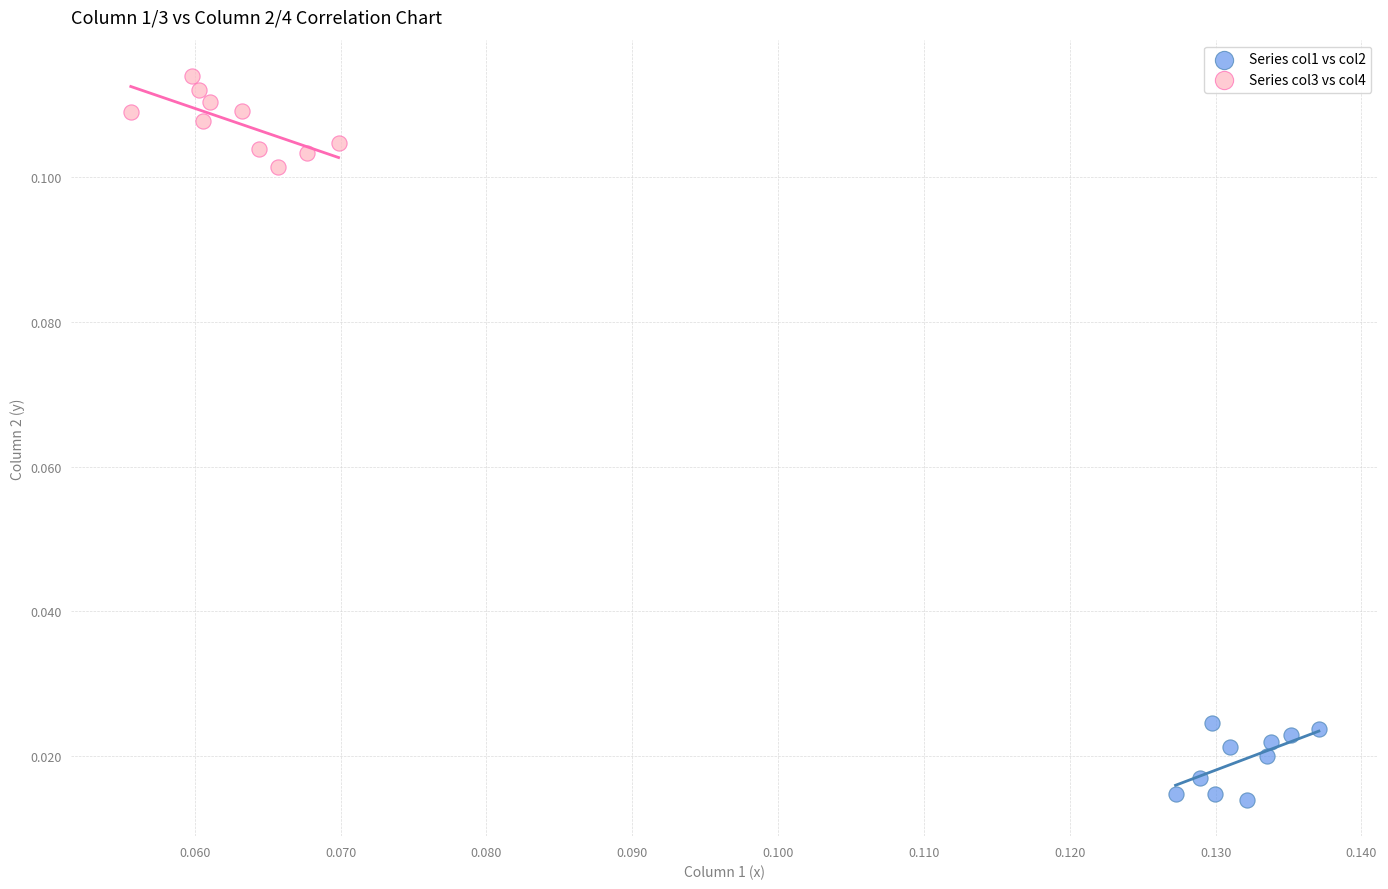

What are all the series names shown in the legend?

Series col1 vs col2, Series col3 vs col4